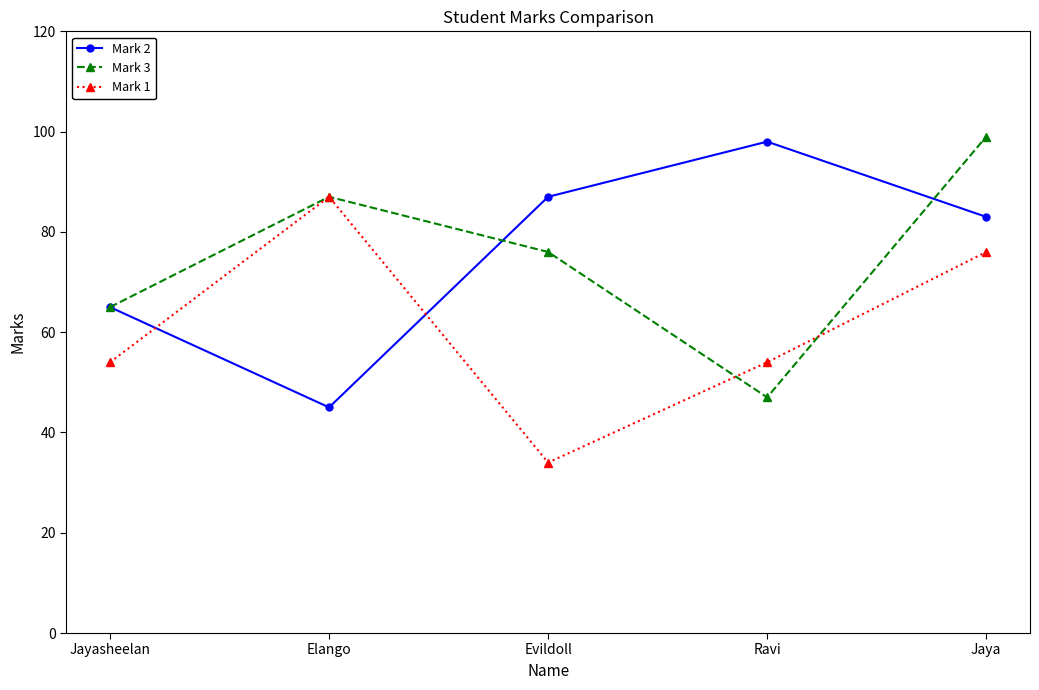

What is the maximum value for Mark 2?

98